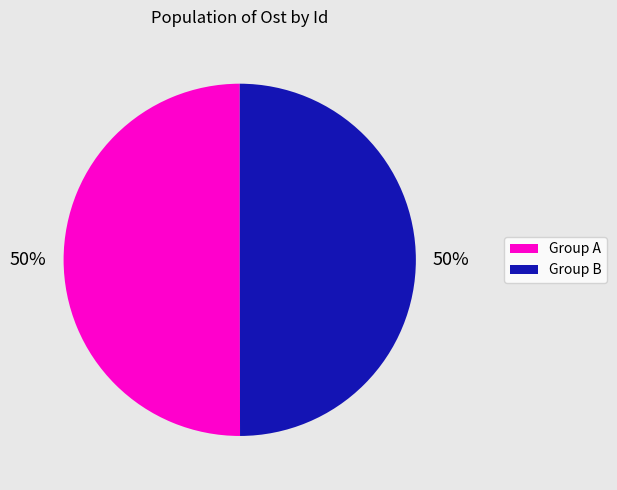

To the nearest percent, what is the average slice percentage?

50%